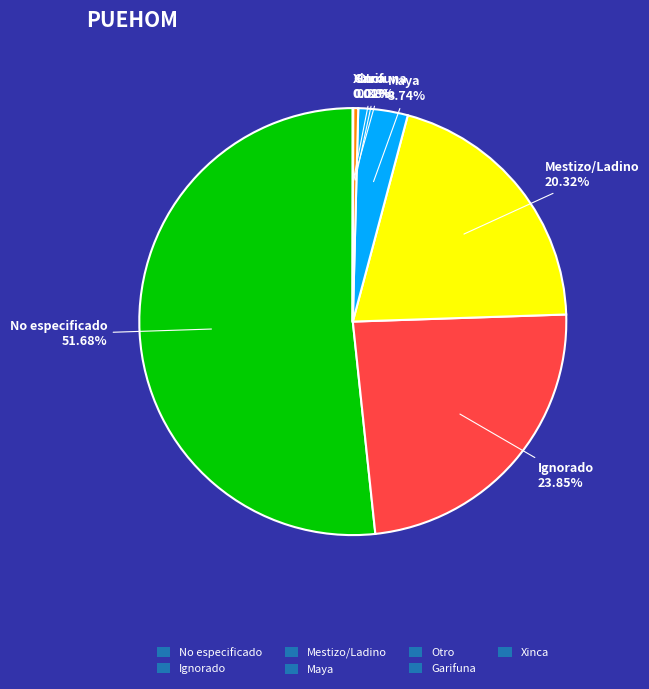

To the nearest percent, what is the difference between the largest and smallest slice percentages?

52%